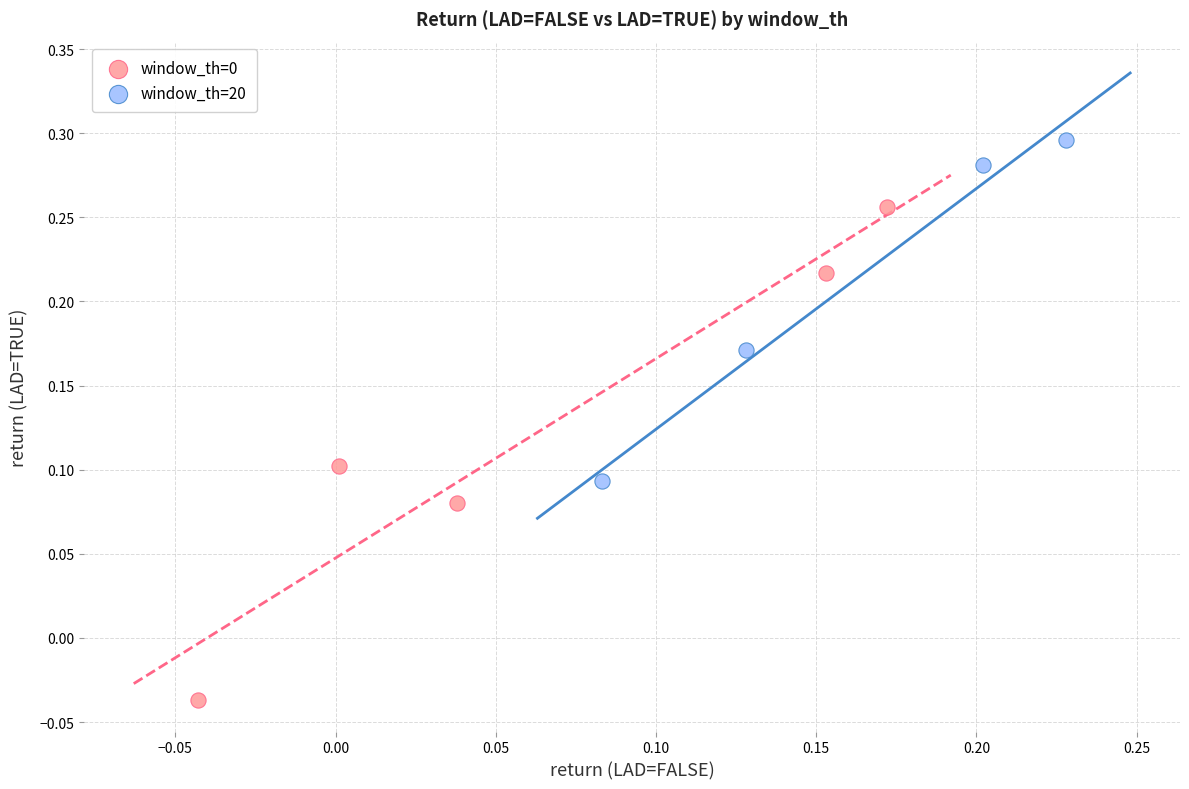

Which series reaches the maximum Y coordinate?

window_th=20